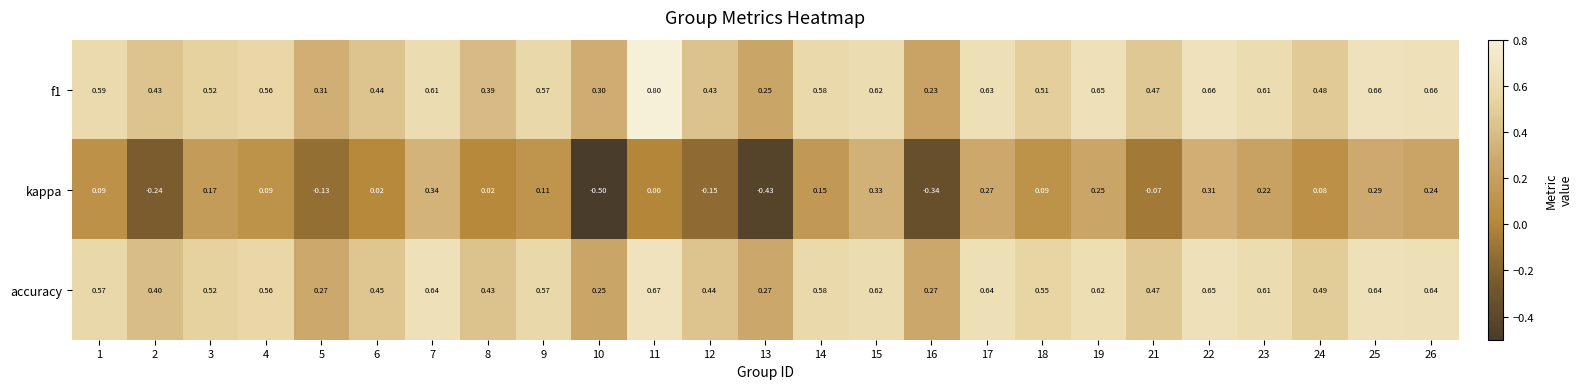

Which series has the largest total across all categories?

f1